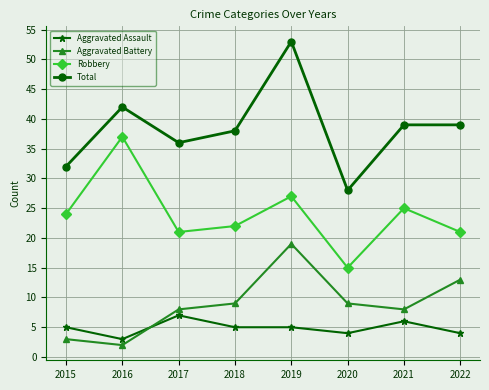

Which category has the lowest value across all series?

2016